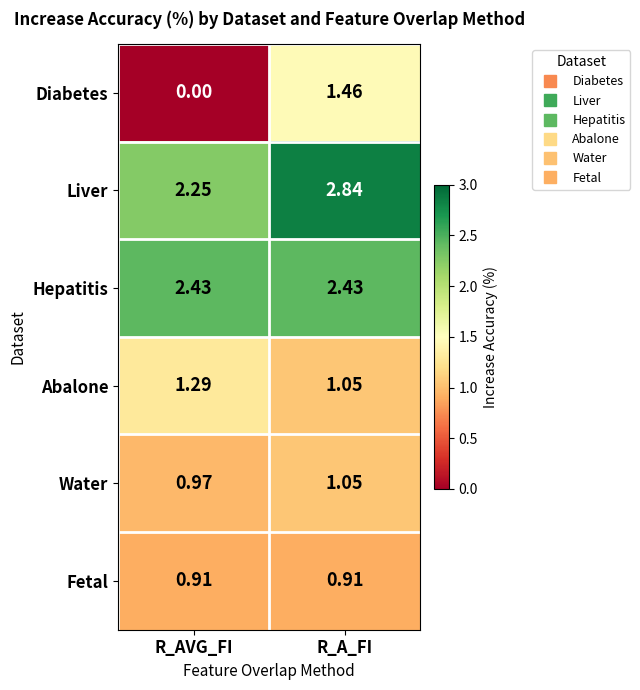

Which series has the largest total across all categories?

Liver